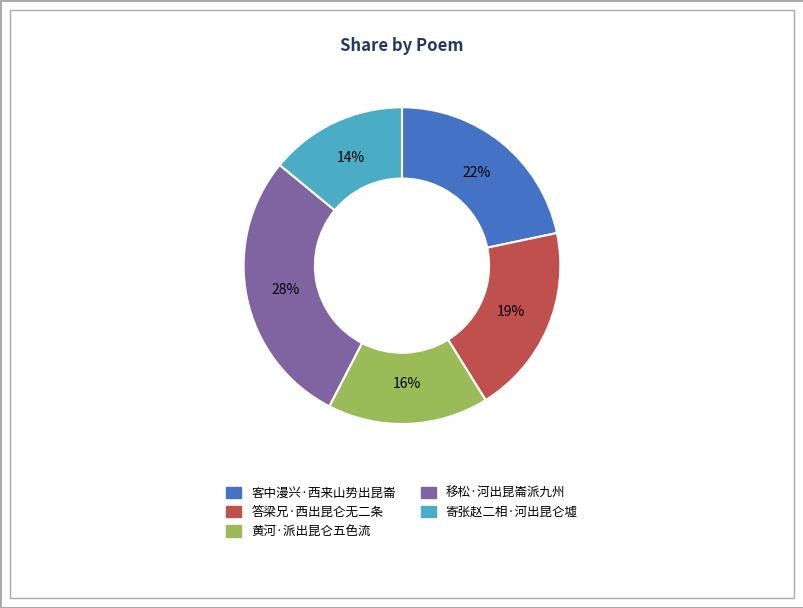

Approximately how many times larger is the value at 寄张赵二相·河出昆仑墟 compared to 客中漫兴·西来山势出昆崙?

0.6